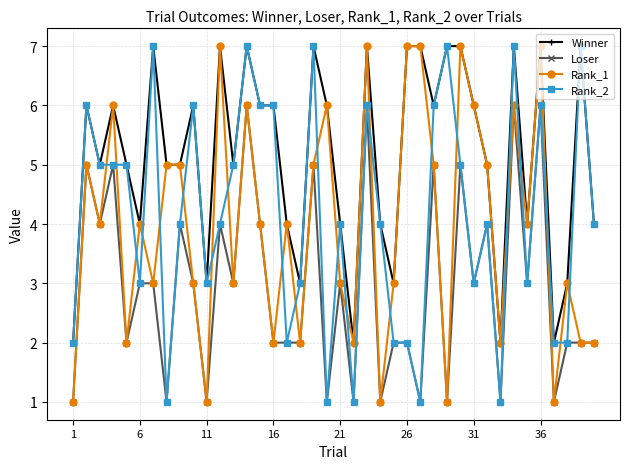

Which series has the largest total across all categories?

Winner